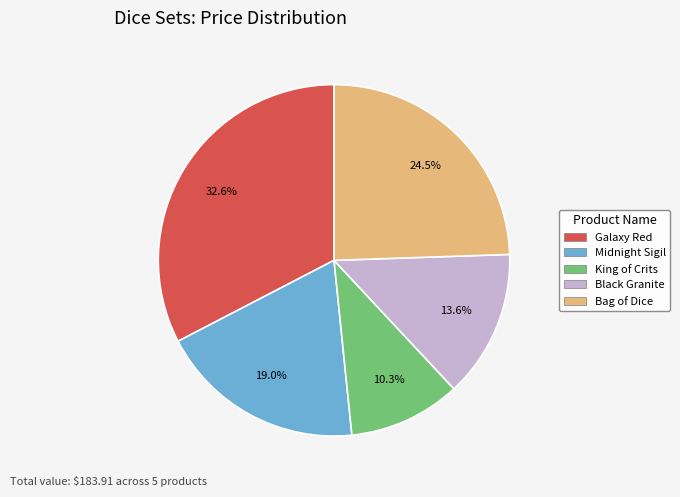

To the nearest percent, what is the average slice percentage?

20%